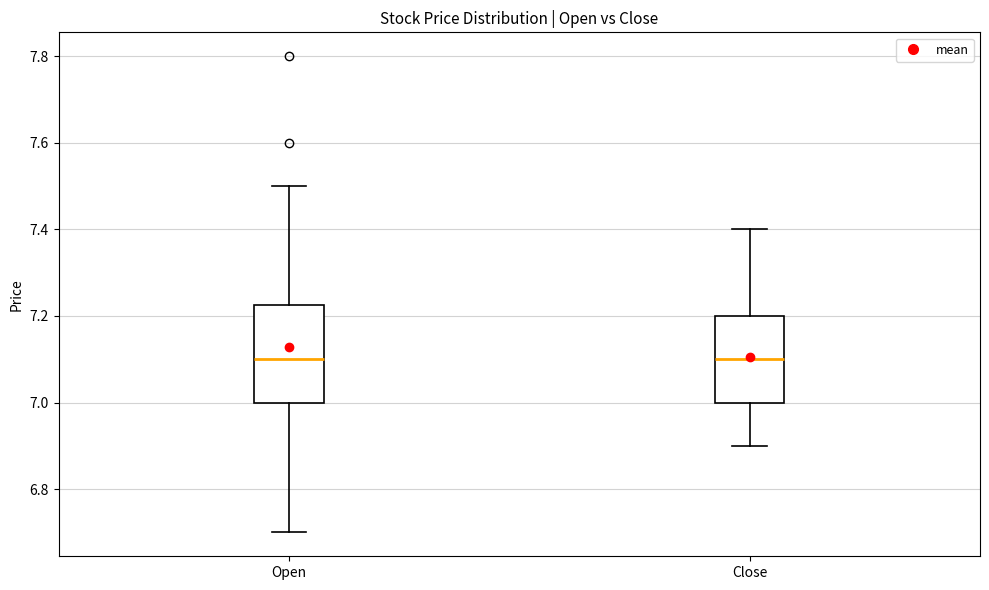

Where is the upper edge of the box for Open on the y-axis? The values are not printed on the chart, so give them approximately, as read against the axis.

7.22